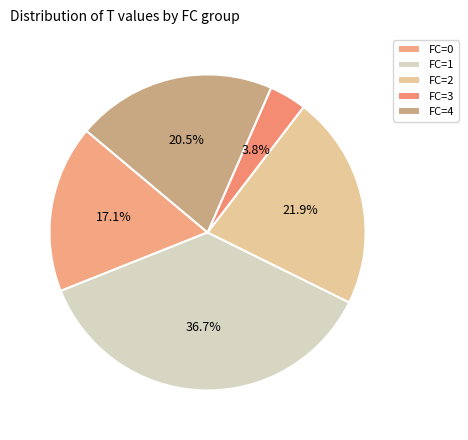

Is there any slice that represents more than half of the pie?

No